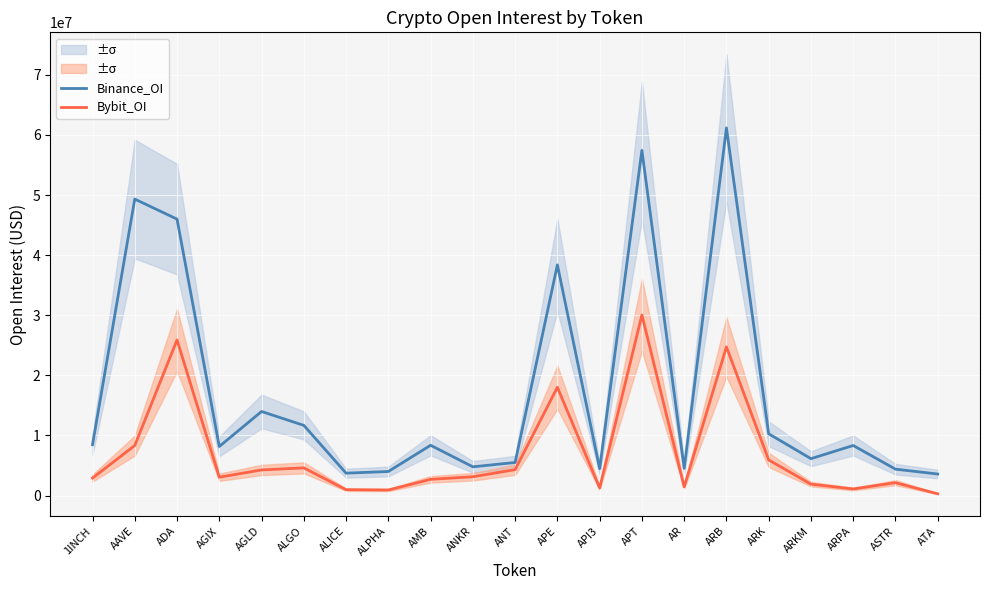

Reading left to right, extract all data points from this chart.

Binance_OI: 8477007	49322712	45985198	8170023	13992660	11684027	3732144	4010565	8372941	4789878	5510962	38379062	4480271	57427472	4532061	61165444	10283928	6144876	8336390	4399679	3588351
Bybit_OI: 2921460	8331789	25889102	3063814	4270186	4613699	987859	933065	2708631	3139121	4313942	18017784	1268701	30045264	1454633	24740871	5934646	1908363	1104119	2152068	299520